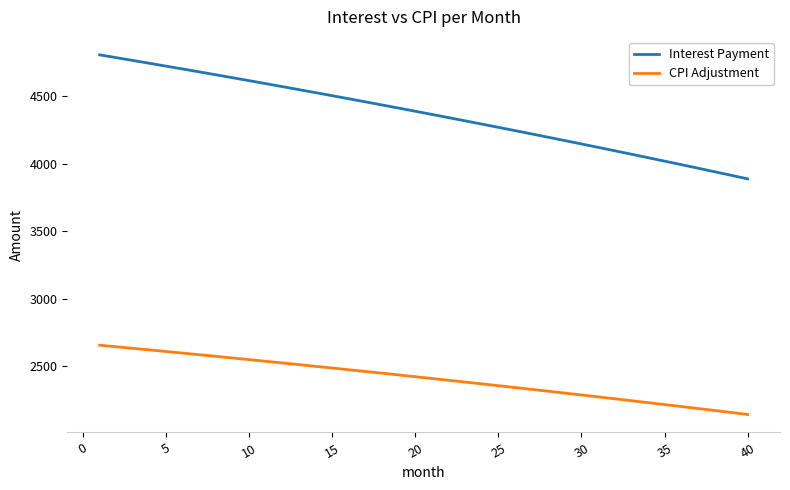

List the series in order of their overall mean, highest first.

Interest Payment, CPI Adjustment